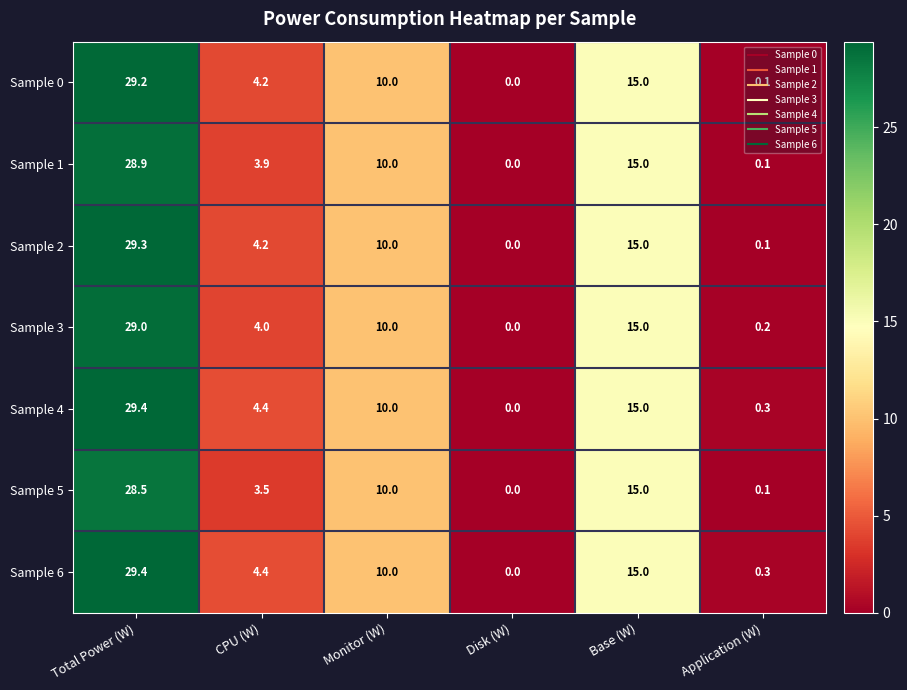

What is the total value across all series at CPU (W)?

28.6